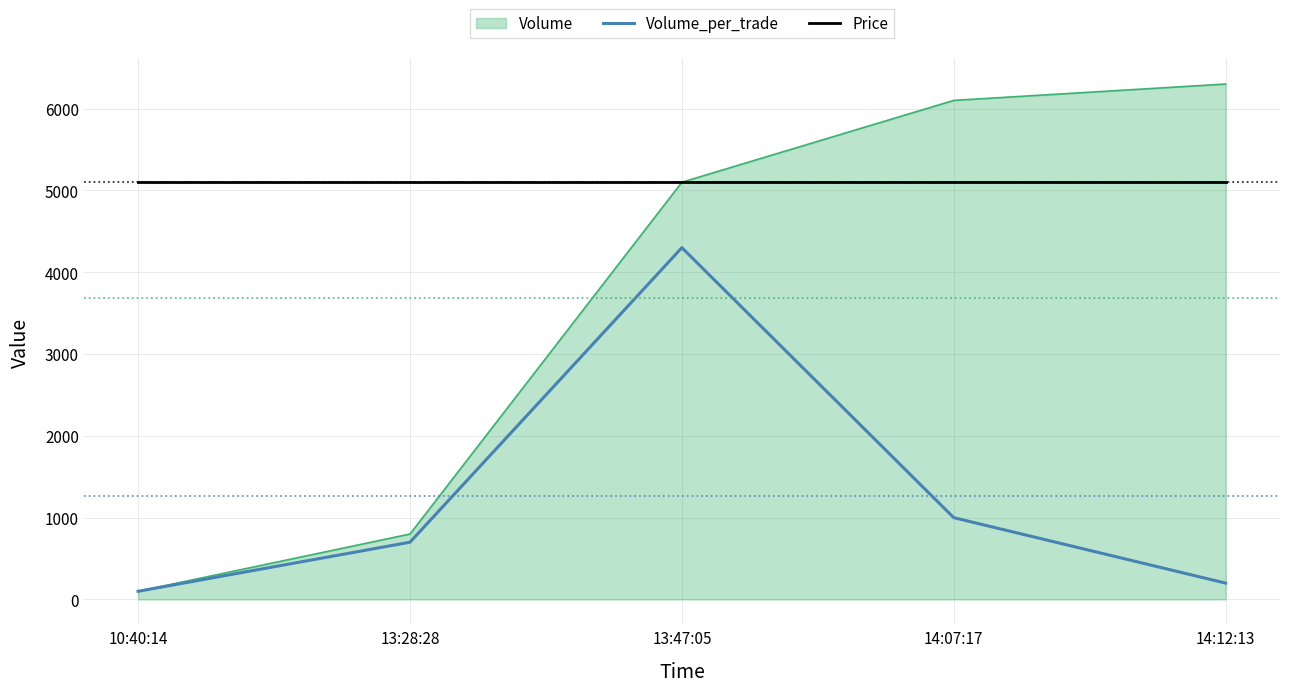

The Price series shows 5100 at 10:40:14. True or false?

True